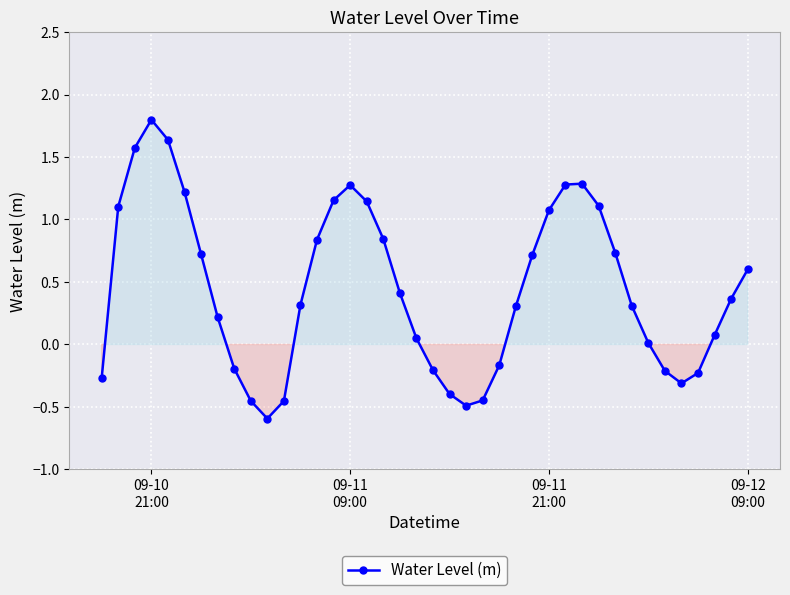

Does the chart display data point markers on the line(s)?

Yes